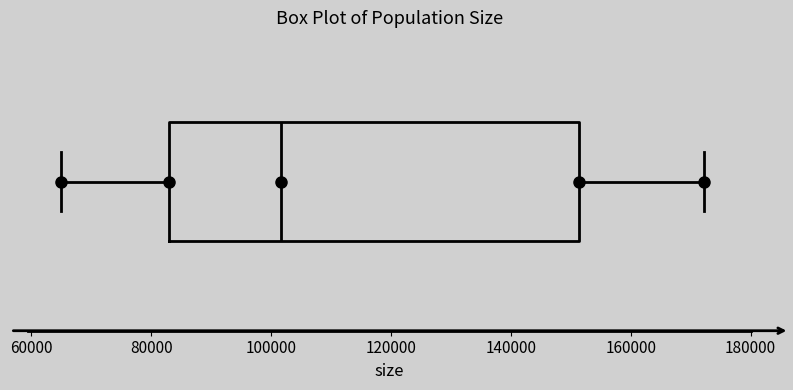

Read this box plot against the x-axis: the position of the median line, the range covered by the box, and the ends of both whiskers. The values are not printed on the chart, so give them approximately, as read against the axis.

median 102000, box 82000 to 152000, whiskers 64000 to 172000